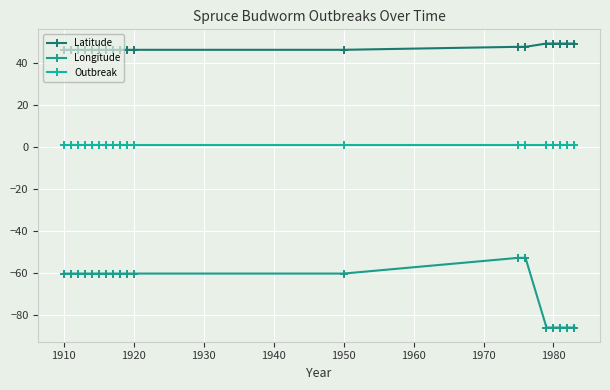

Reading left to right, transcribe all the data shown in this chart.

Latitude: 46.1	46.1	46.1	46.1	46.1	46.1	46.1	46.1	46.1	46.1	46.1	46.1	47.6	47.6	49.1	49.1	49.1	49.1	49.1
Longitude: -60.2	-60.2	-60.2	-60.2	-60.2	-60.2	-60.2	-60.2	-60.2	-60.2	-60.2	-60.2	-52.7	-52.7	-85.8	-85.8	-85.8	-85.8	-85.8
Outbreak: 1.0	1.0	1.0	1.0	1.0	1.0	1.0	1.0	1.0	1.0	1.0	1.0	1.0	1.0	1.0	1.0	1.0	1.0	1.0